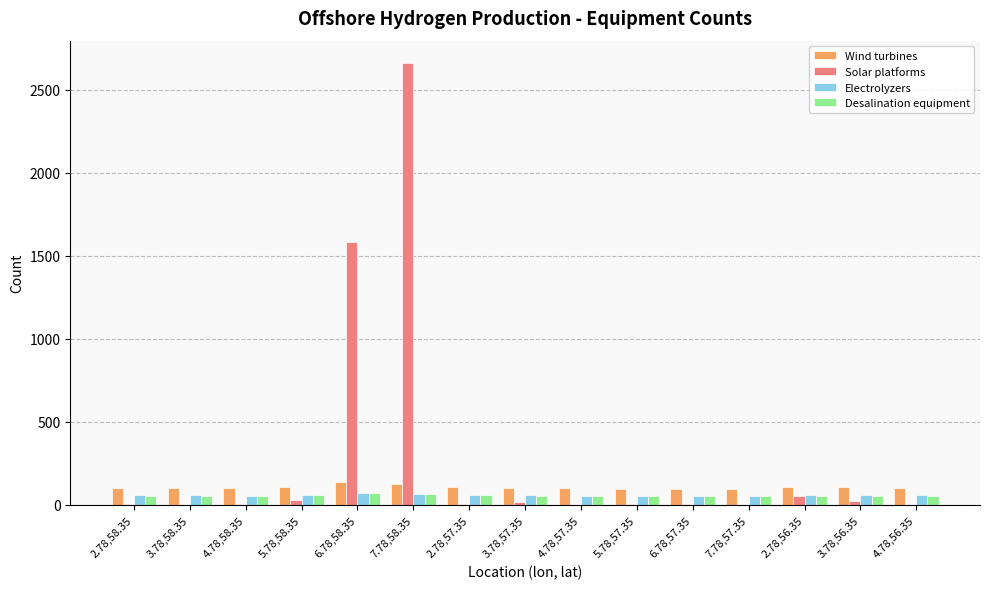

The value of Wind turbines at 2.78,56.35 is 107. True or false?

True